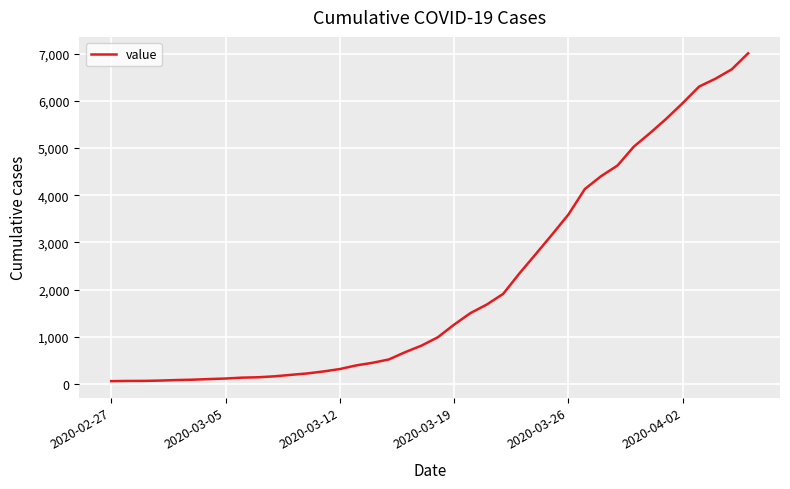

What is the sum of all values?

85789